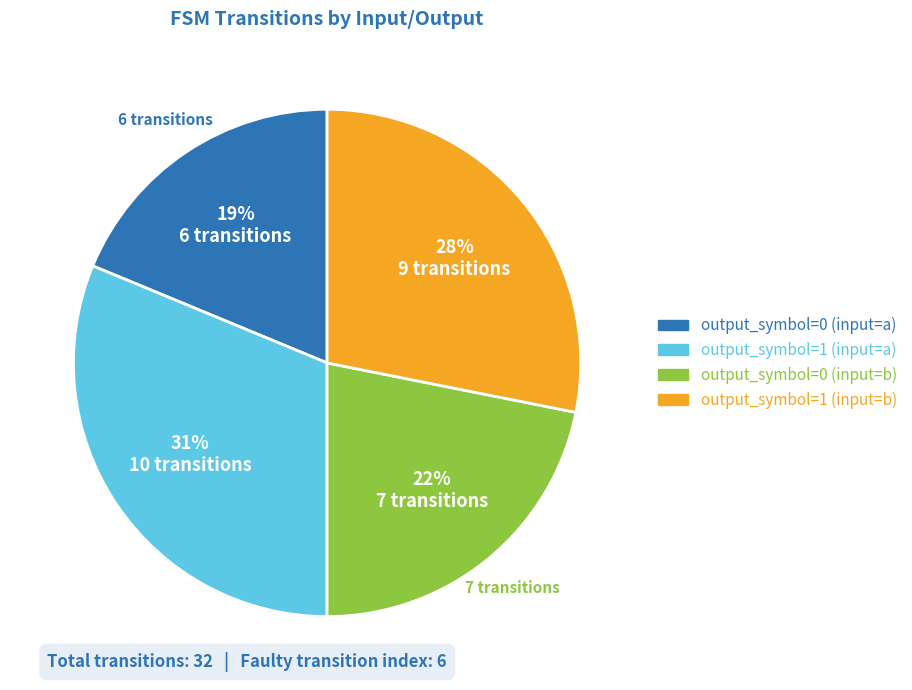

What is the smallest slice in the pie chart?

output_symbol=0 (input=a)